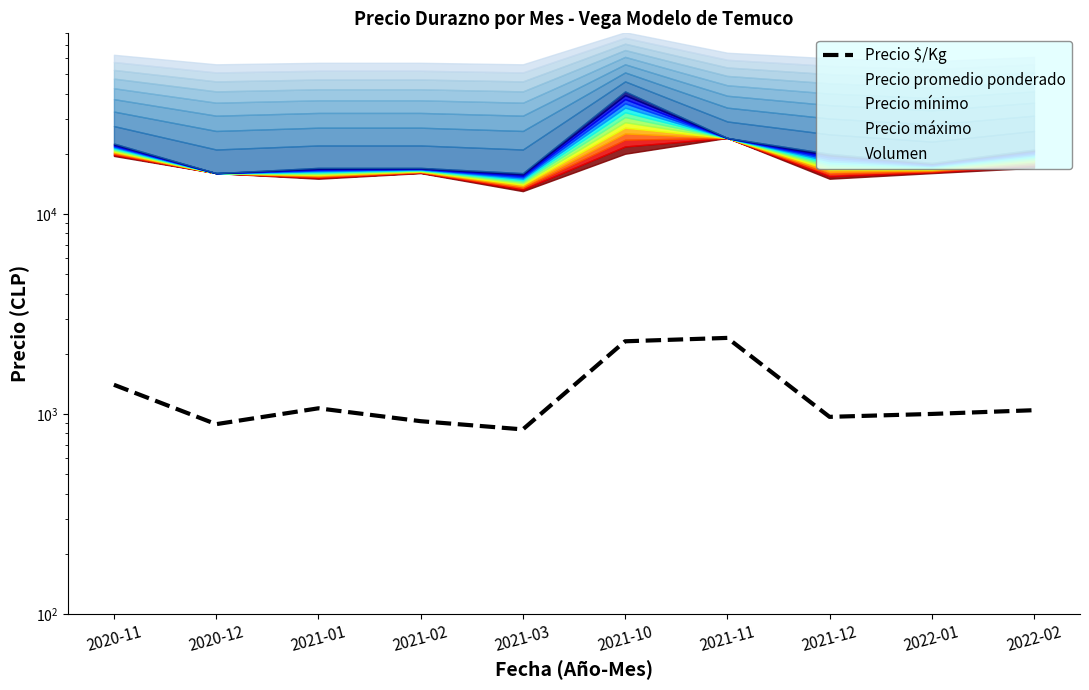

What position from the left is 2021-02?

4